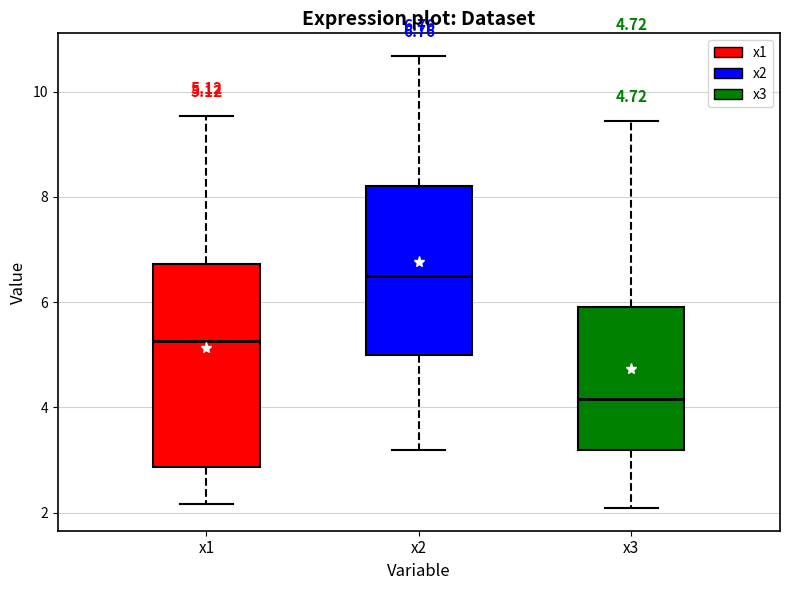

Which box has the highest median line?

x2